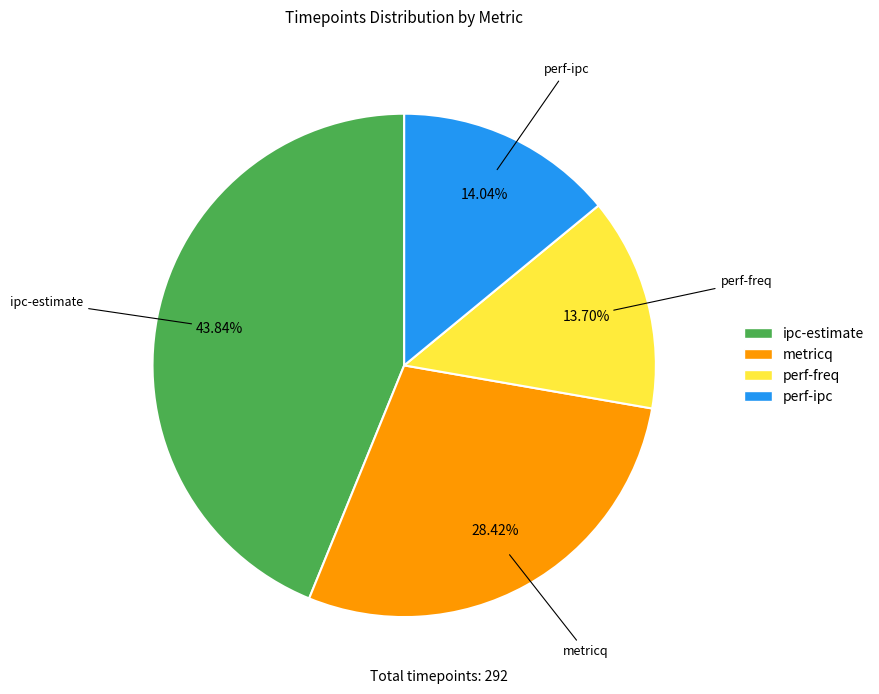

Is the sum of metricq and perf-ipc greater than half?

No